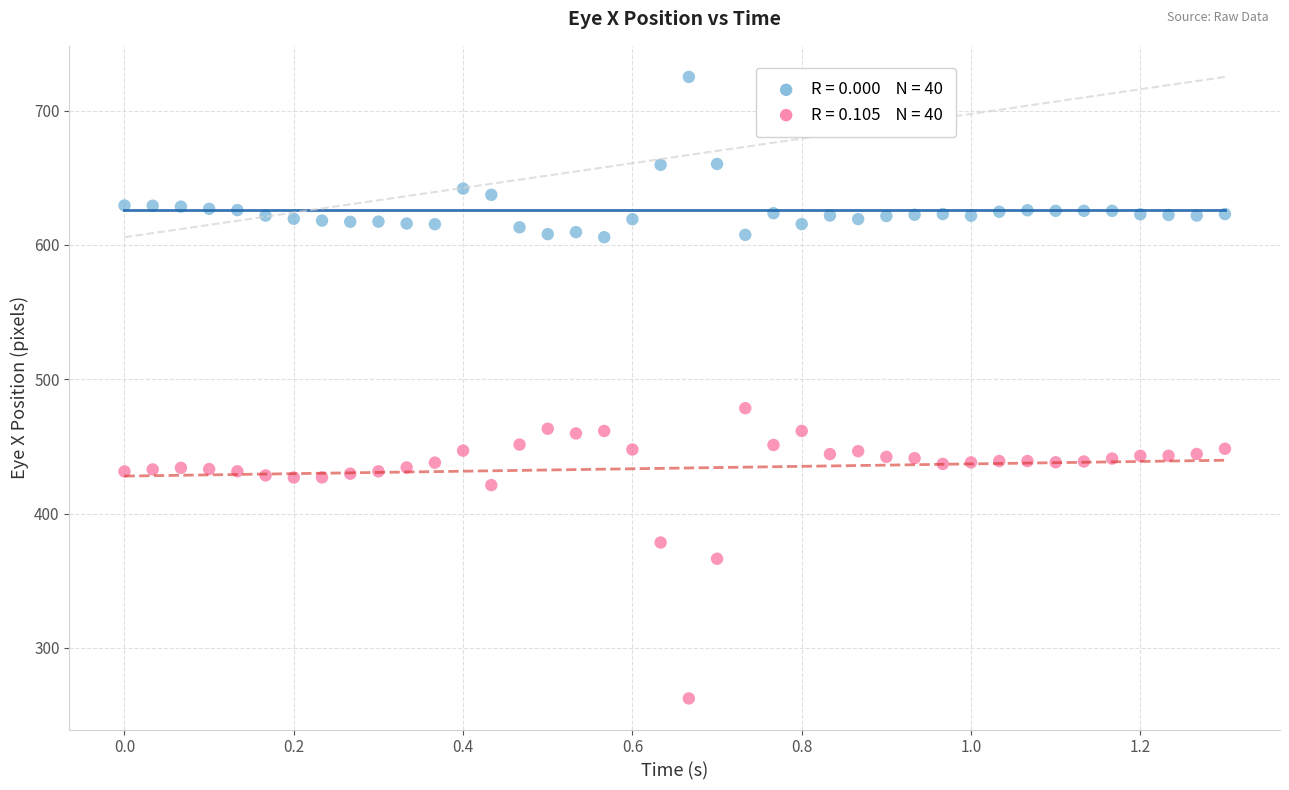

Across all series, what Y value is closest to 493?

478.5